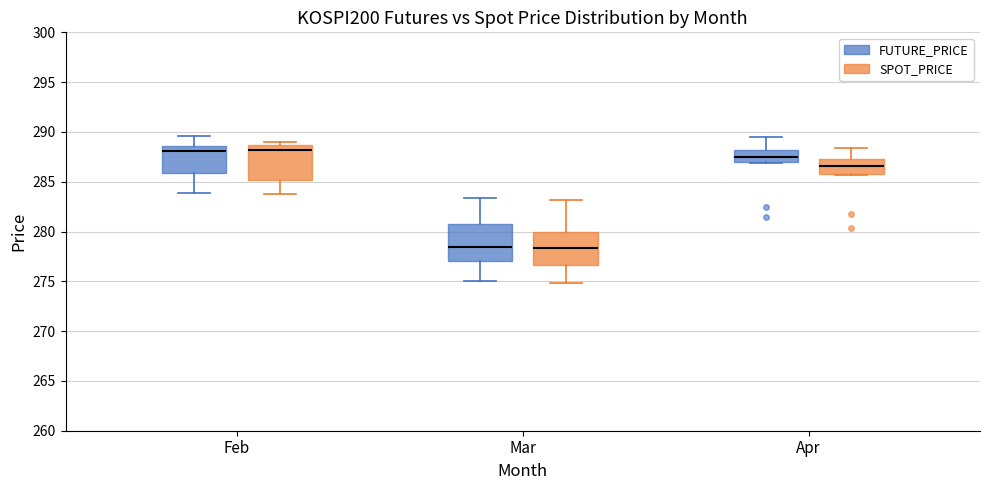

Reading left to right, read every box against the y-axis: the position of its median line, the range the box covers, and the ends of its whiskers. The values are not printed on the chart, so give them approximately, as read against the axis.

Feb (FUTURE_PRICE): median 288.0, box 286.0 to 288.5, whiskers 284.0 to 289.5
Feb (SPOT_PRICE): median 288.0, box 285.0 to 288.5, whiskers 284.0 to 289.0
Mar (FUTURE_PRICE): median 278.5, box 277.0 to 281.0, whiskers 275.0 to 283.5
Mar (SPOT_PRICE): median 278.5, box 276.5 to 280.0, whiskers 275.0 to 283.0
Apr (FUTURE_PRICE): median 287.5, box 287.0 to 288.0, whiskers 287.0 to 289.5
Apr (SPOT_PRICE): median 286.5, box 286.0 to 287.0, whiskers 285.5 to 288.5